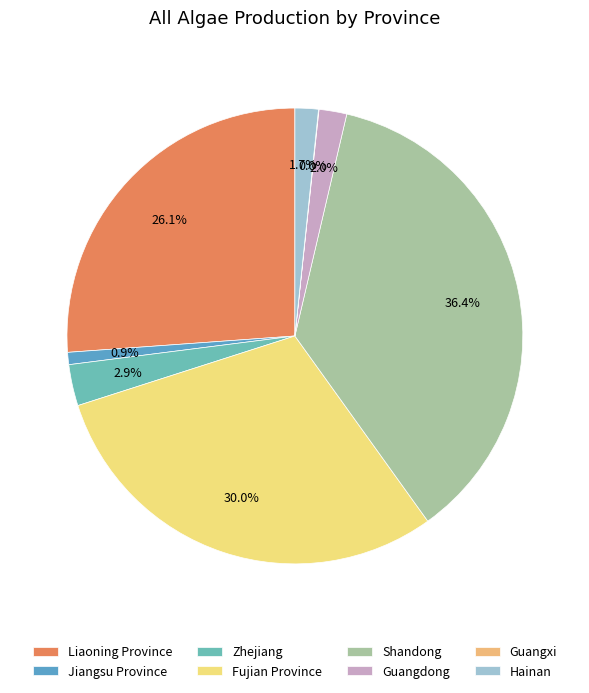

To the nearest percent, what is the difference between the Shandong and Guangdong slice percentages?

34%